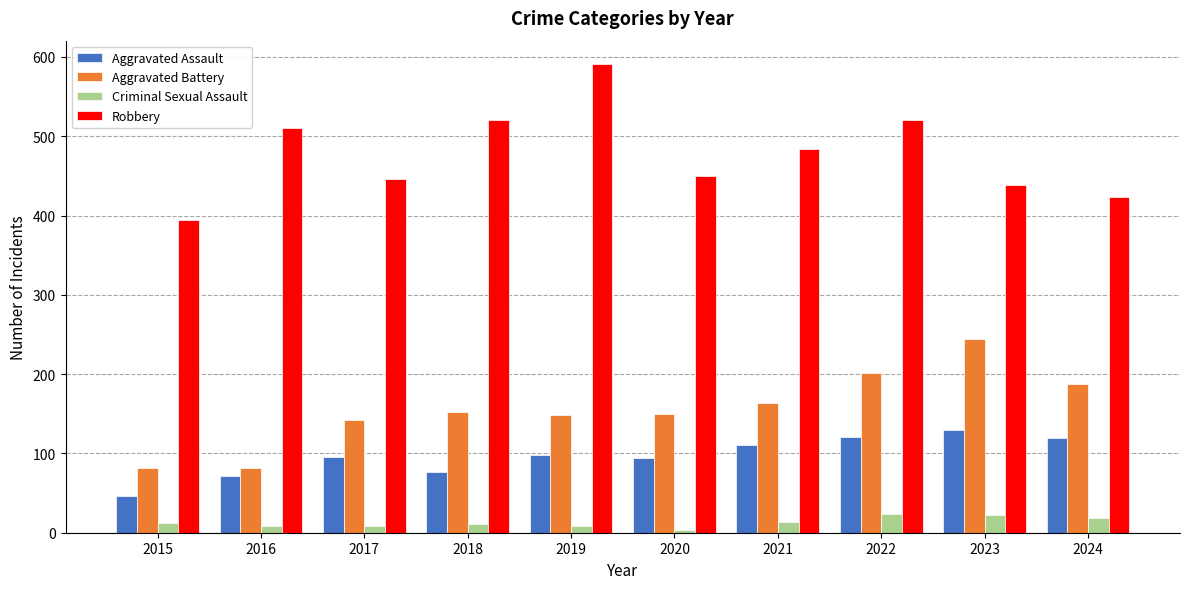

What is the maximum value shown in the chart?

591